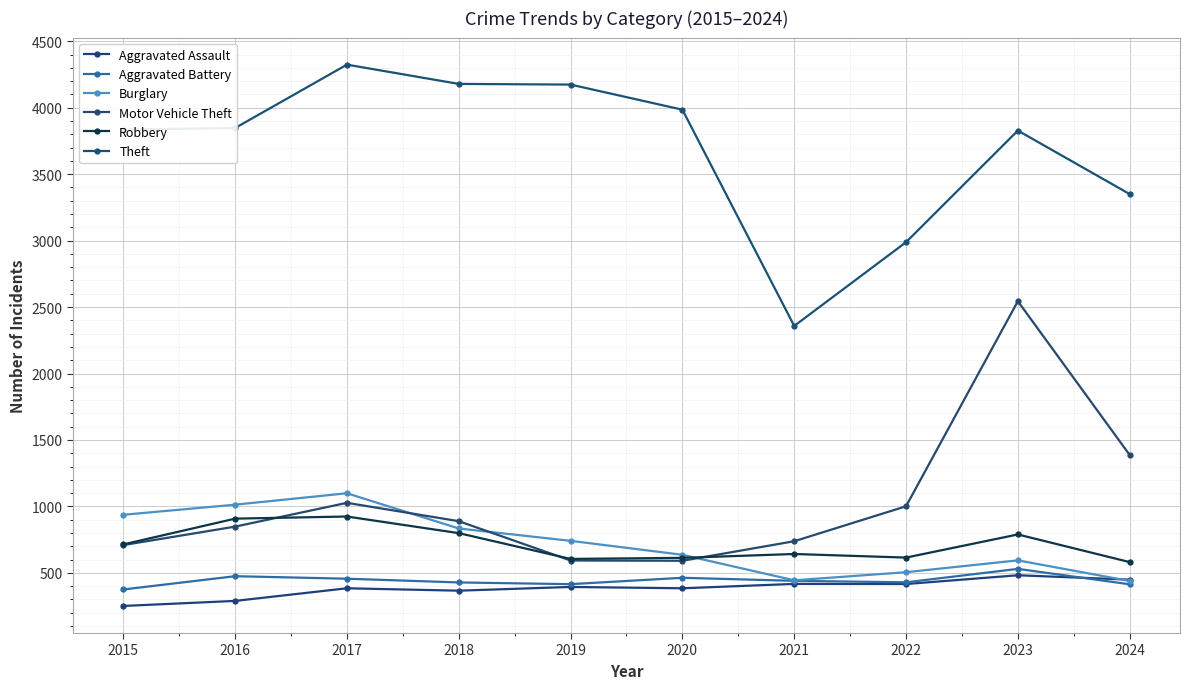

Does the chart display data point markers on the line(s)?

Yes